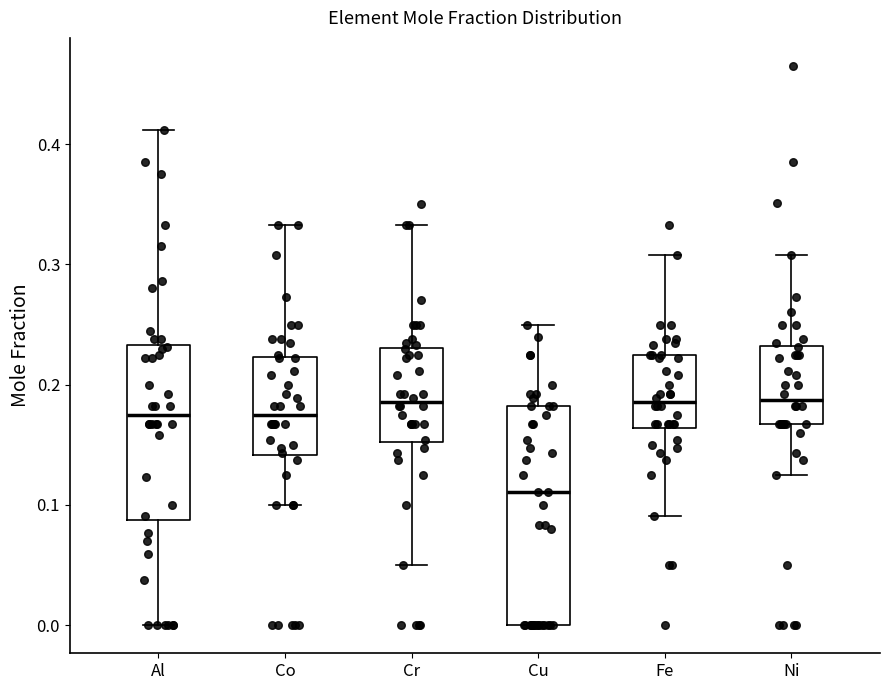

Reading left to right, transcribe this box plot: for each box, give where its median line is, the range the box spans, and where its two whiskers end, as read against the y-axis. The values are not printed on the chart, so give them approximately, as read against the axis.

Al: median 0.17, box 0.09 to 0.23, whiskers 0.00 to 0.41
Co: median 0.17, box 0.14 to 0.22, whiskers 0.10 to 0.33
Cr: median 0.19, box 0.15 to 0.23, whiskers 0.05 to 0.33
Cu: median 0.11, box 0.00 to 0.18, whiskers 0.00 to 0.25
Fe: median 0.19, box 0.16 to 0.23, whiskers 0.09 to 0.31
Ni: median 0.19, box 0.17 to 0.23, whiskers 0.13 to 0.31